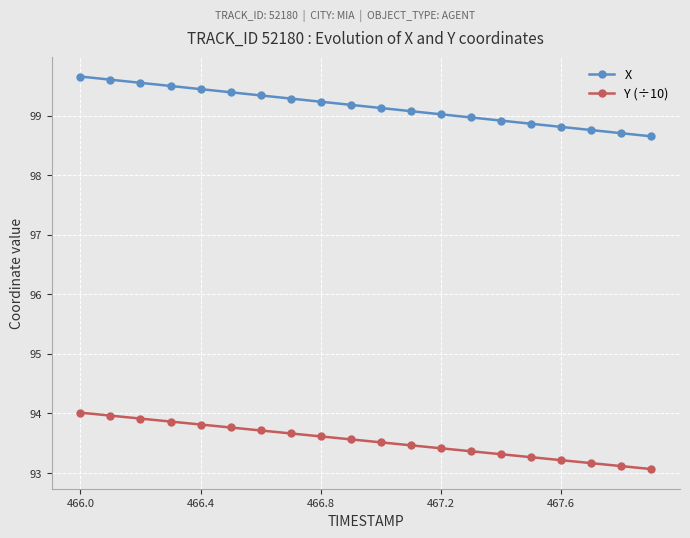

Which series has the largest total across all categories?

X